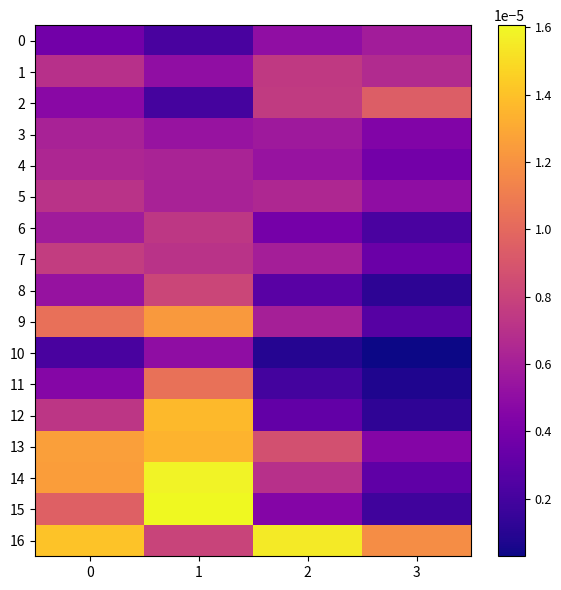

Which series has the largest range (max minus min)?

15